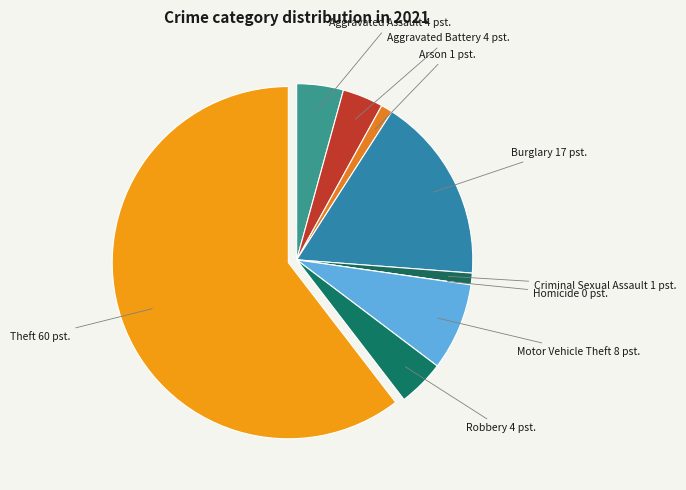

Do Burglary and Robbery together represent more than half of the pie?

No